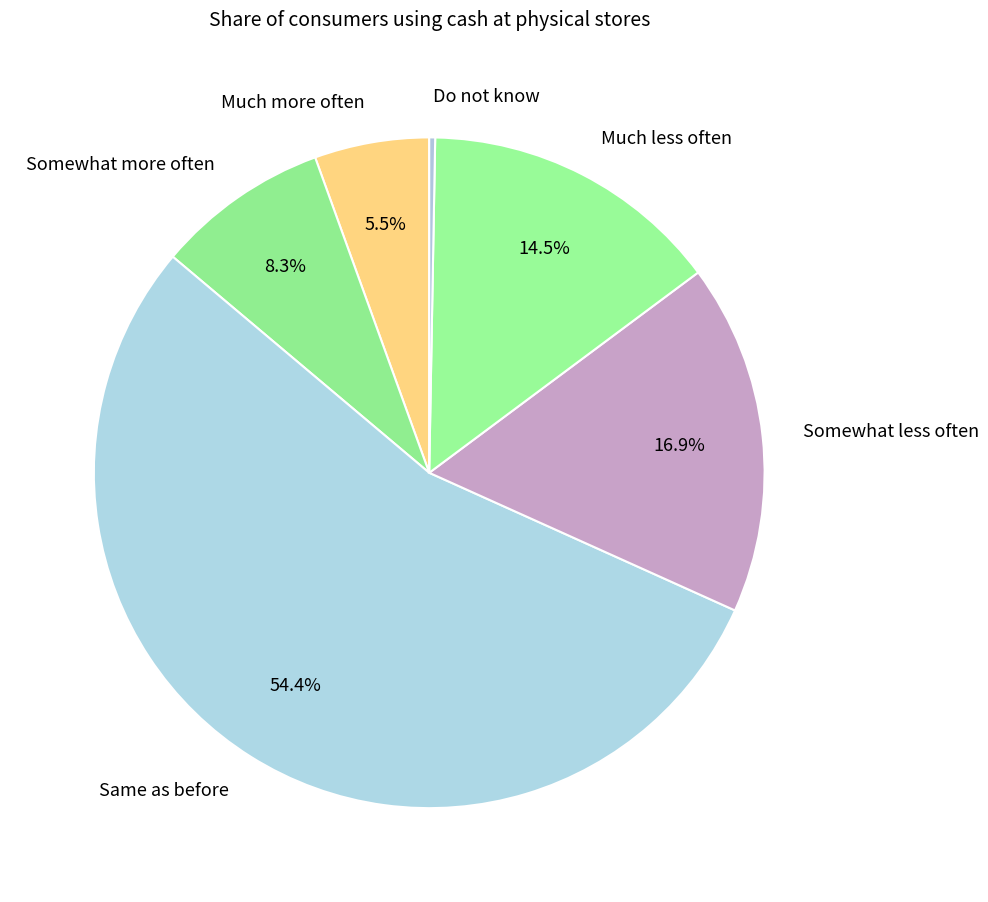

Which category has the smallest portion of the pie?

Do not know